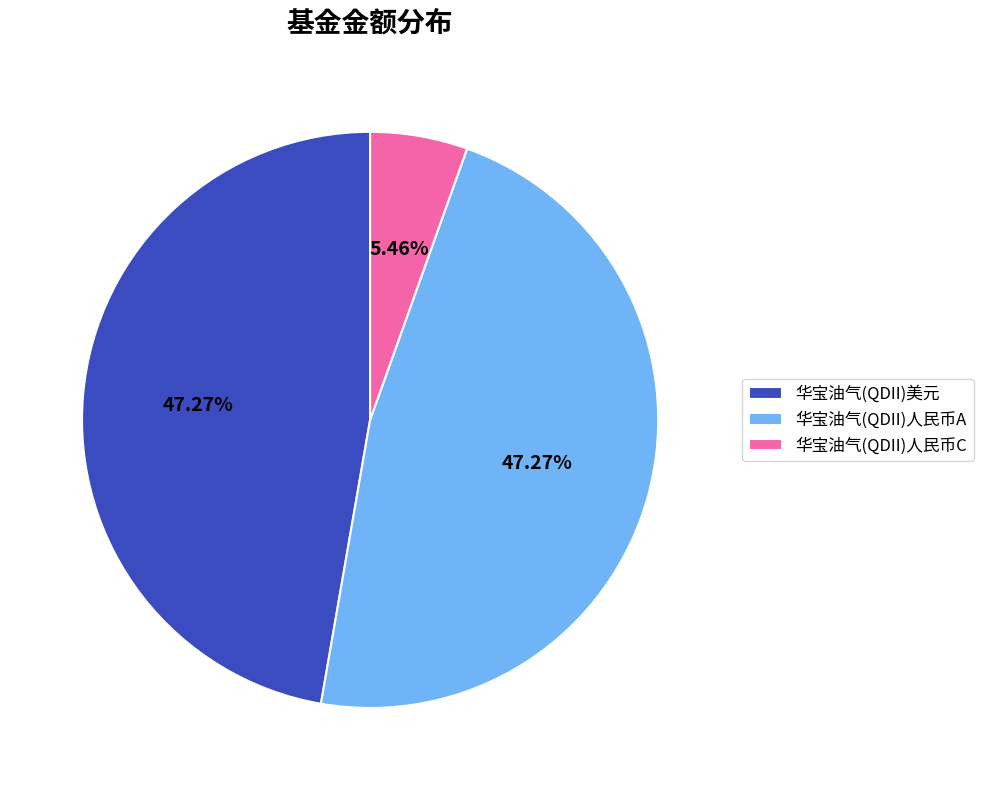

To the nearest percent, what percentage of the pie is 华宝油气(QDII)美元?

47%